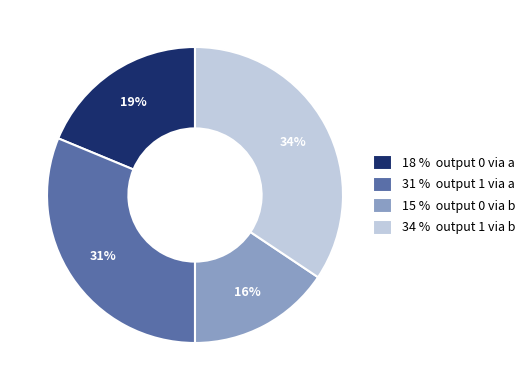

To the nearest percent, what is the average slice percentage?

25%